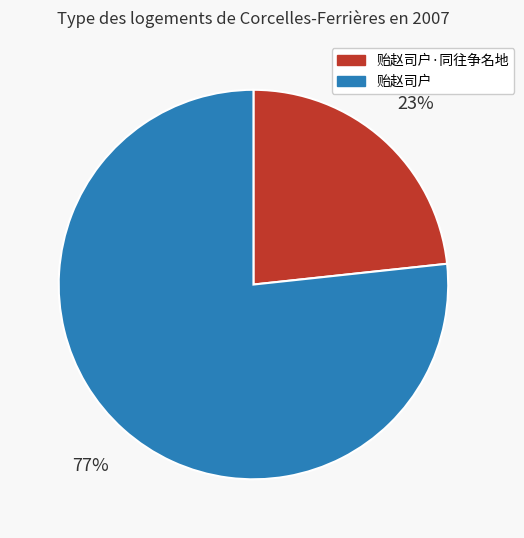

How many segments does this pie chart have?

2